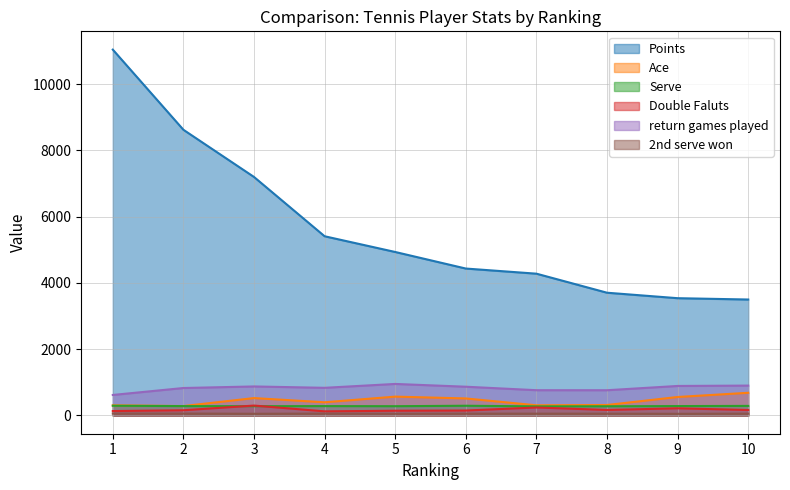

How many values in the Ace series are below 513?

5